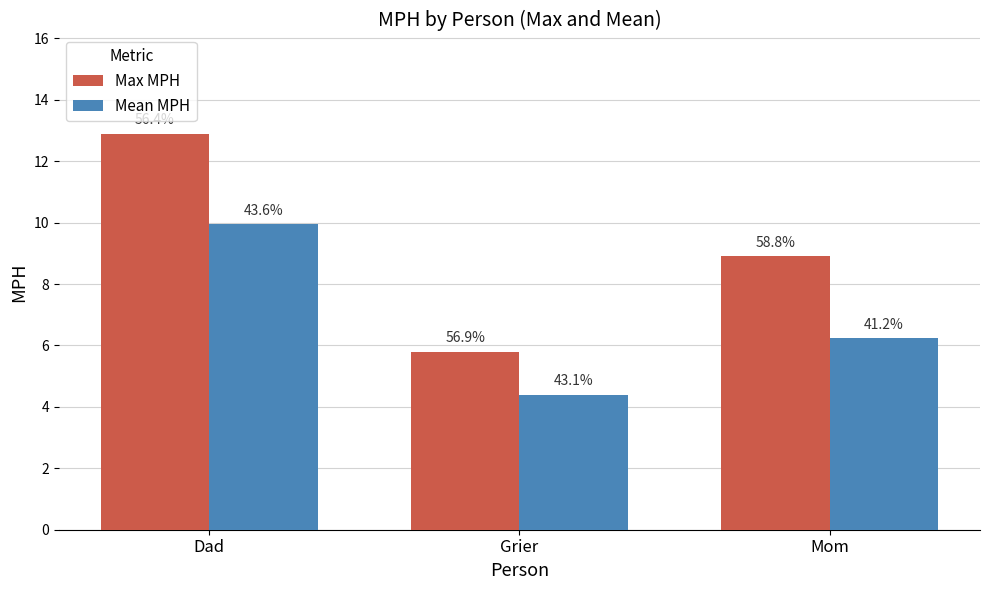

Reading left to right, what are all the values shown in this chart?

Max MPH: 12.9	5.8	8.9
Mean MPH: 10.0	4.4	6.2